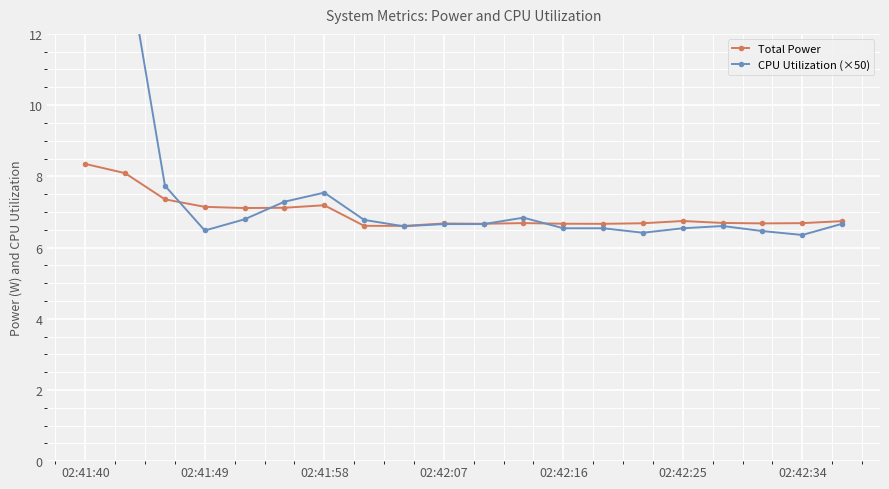

Reading left to right, list all the values displayed in this chart.

Total Power: 8.3	8.1	7.4	7.1	7.1	7.1	7.2	6.6	6.6	6.7	6.7	6.7	6.7	6.7	6.7	6.7	6.7	6.7	6.7	6.7
CPU Utilization (×50): 14.1	14.4	7.7	6.5	6.8	7.3	7.5	6.8	6.6	6.7	6.7	6.8	6.5	6.5	6.4	6.5	6.6	6.5	6.4	6.7